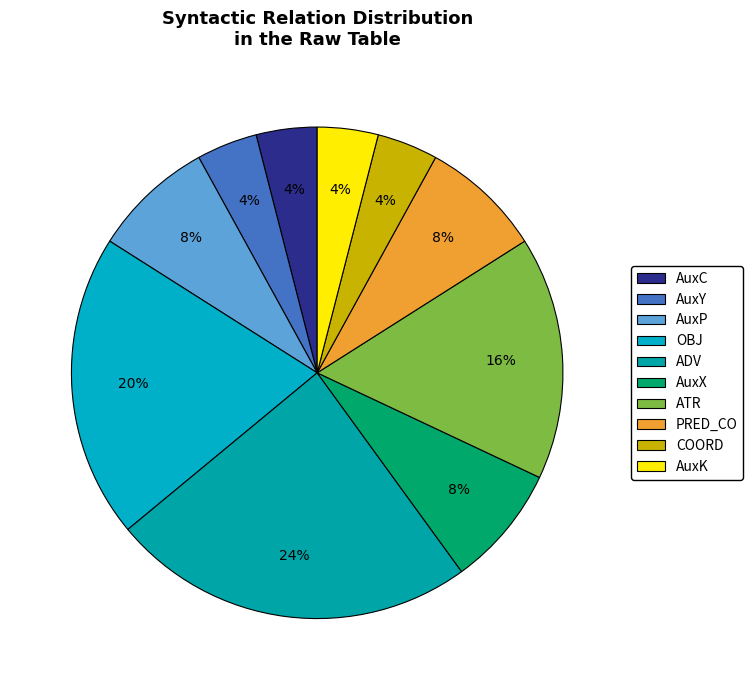

Count the number of slices in the pie.

10